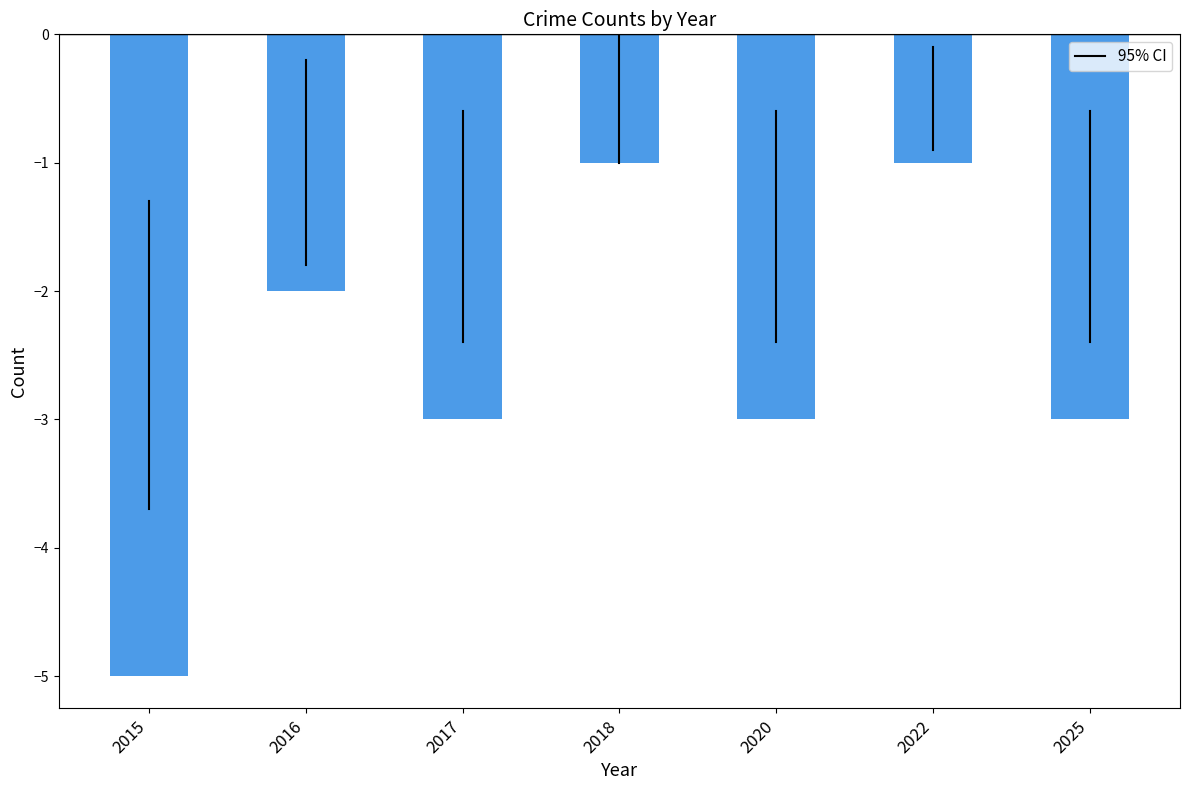

True or false: the data shows -1 at 2020.

False